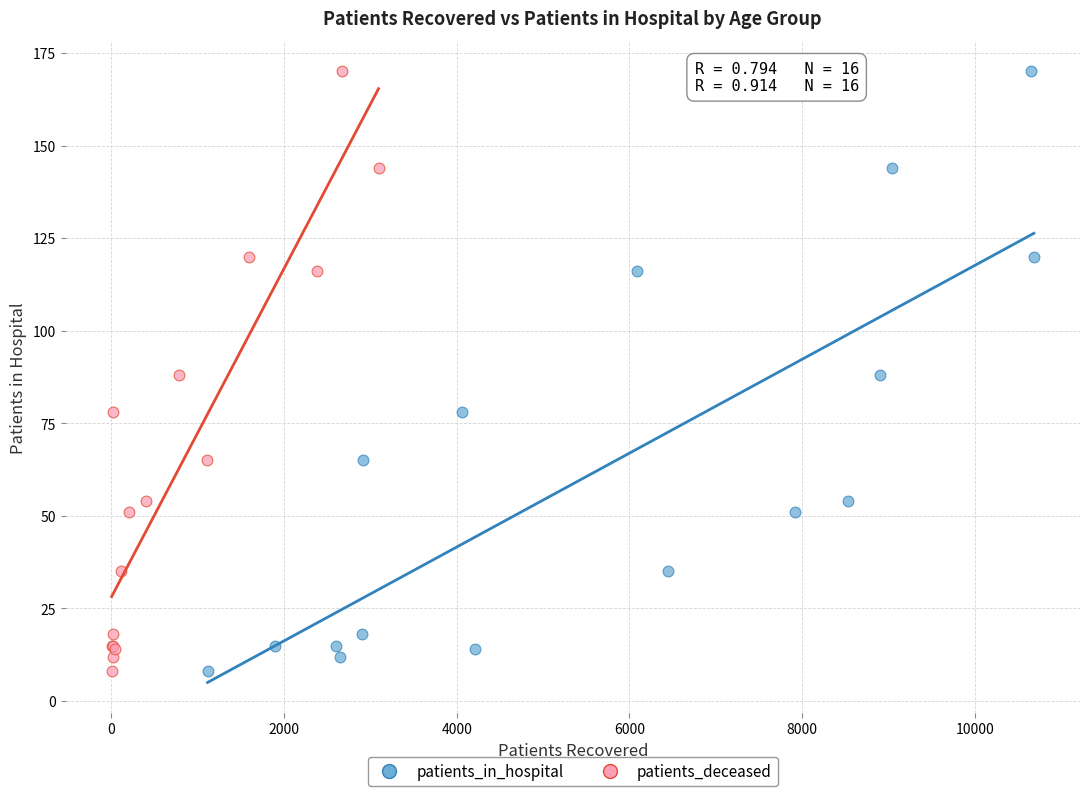

What are all the series names shown in the legend?

patients_in_hospital, patients_deceased